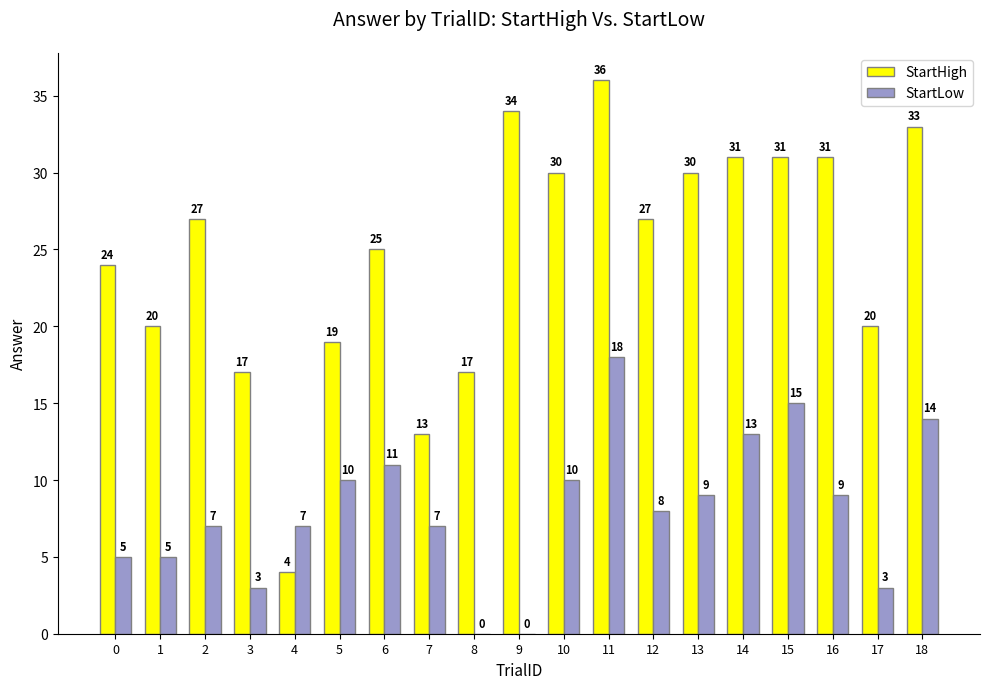

Which series has the largest total across all categories?

StartHigh